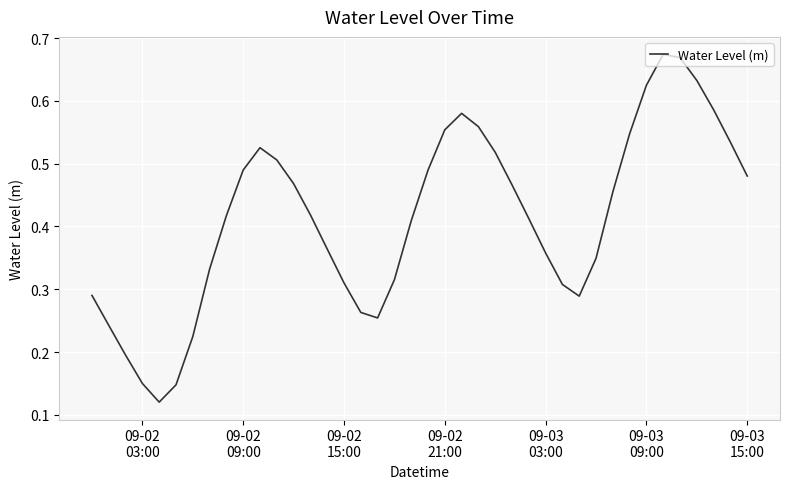

Is this an area chart (filled region under the line)?

No